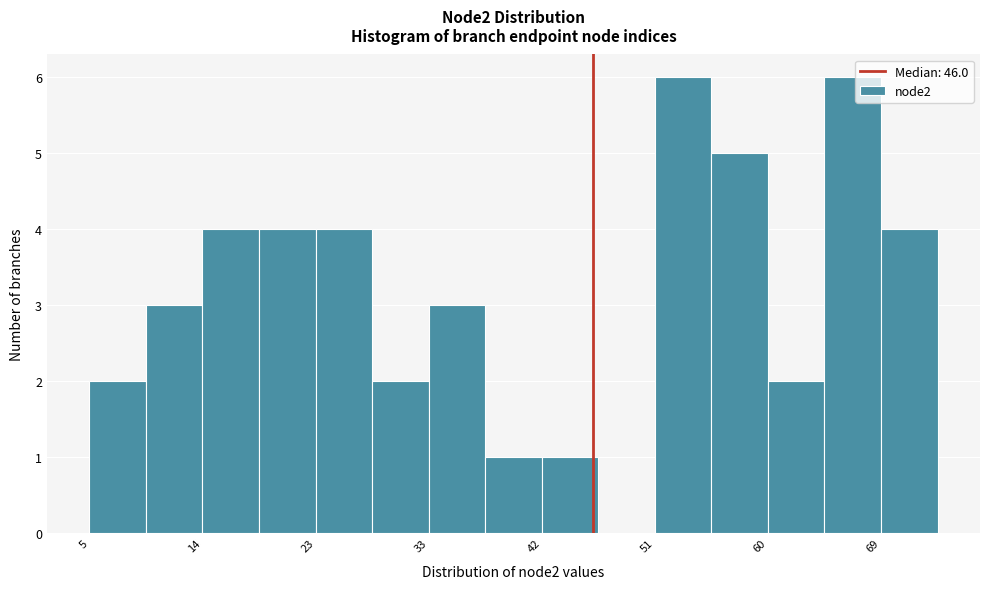

Reading left to right, list every bar in this chart as the range it spans on the x-axis followed by its height. Neither the bar edges nor the heights are printed on the chart, so give them approximately, as read against the axes.

5.0 to 9.6: 2
9.6 to 14.2: 3
14.2 to 18.8: 4
18.8 to 23.4: 4
23.4 to 28.0: 4
28.0 to 32.6: 2
32.6 to 37.2: 3
37.2 to 41.8: 1
41.8 to 46.4: 1
46.4 to 51.0: 0
51.0 to 55.6: 6
55.6 to 60.2: 5
60.2 to 64.8: 2
64.8 to 69.4: 6
69.4 to 74.0: 4